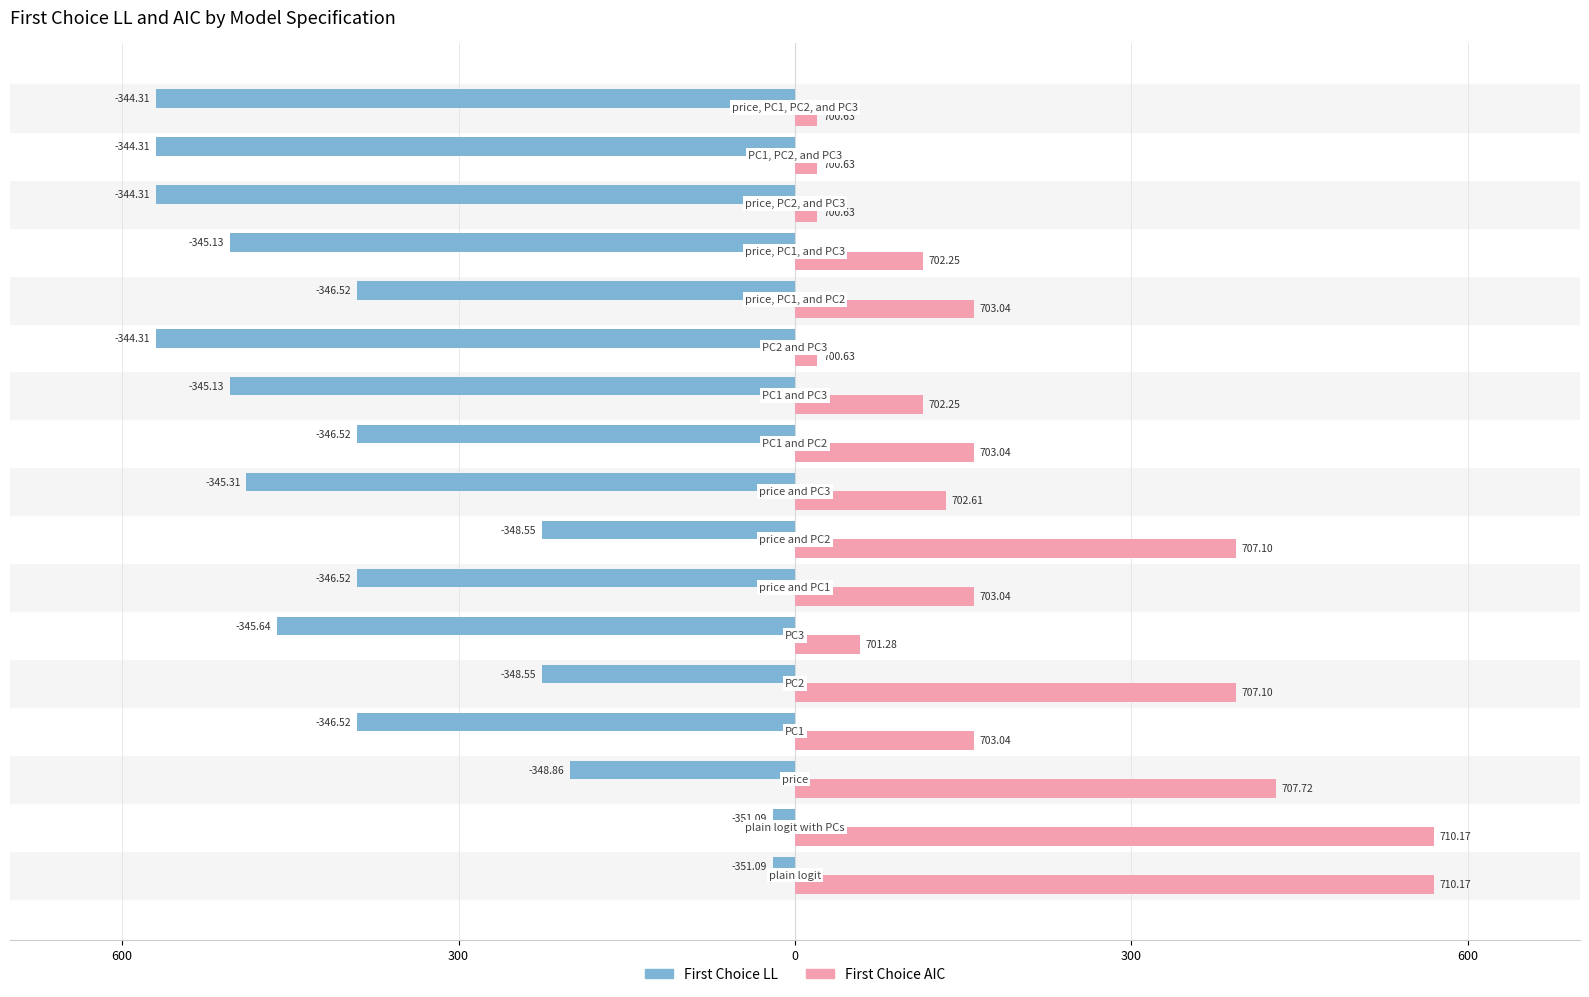

What are all the series names shown in the legend?

First Choice LL, First Choice AIC